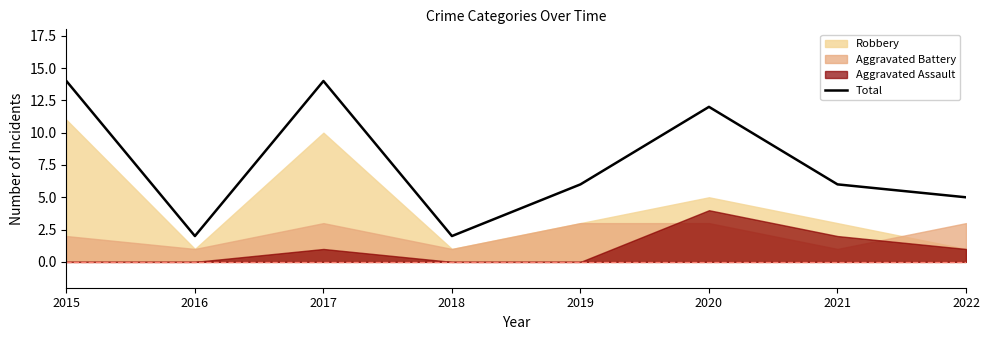

Rank the categories by value from highest to lowest.

2015, 2017, 2020, 2019, 2021, 2022, 2016, 2018